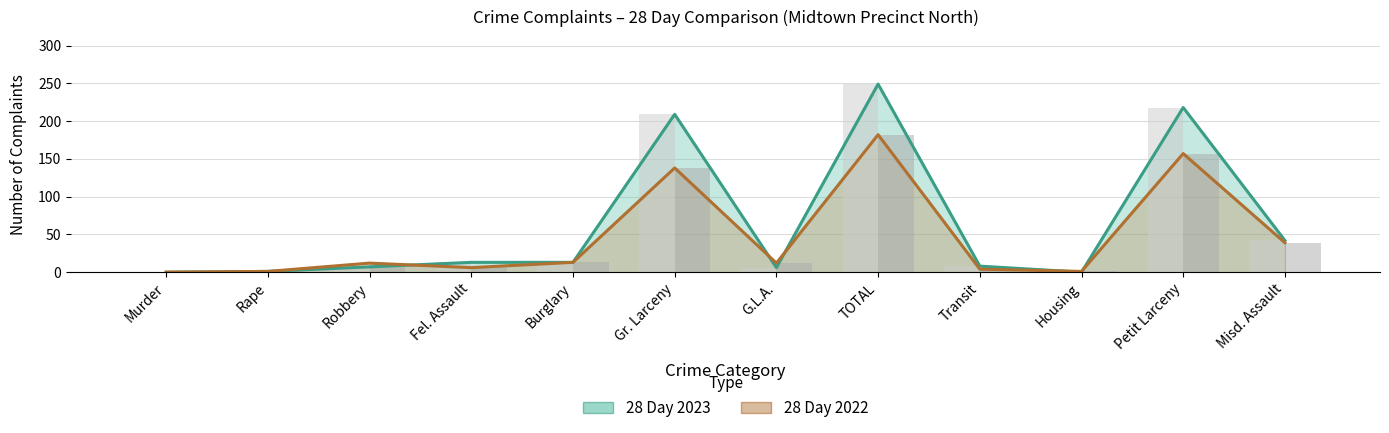

The 28 Day 2022 series shows 321 at TOTAL. True or false?

False